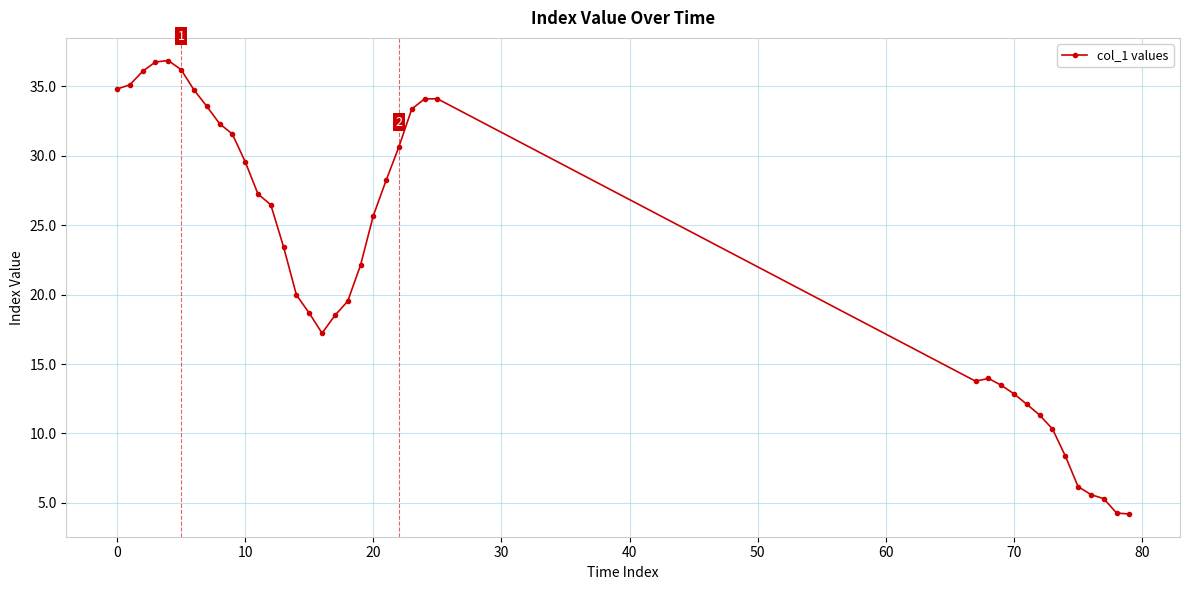

What is the sum of all values?

878.5